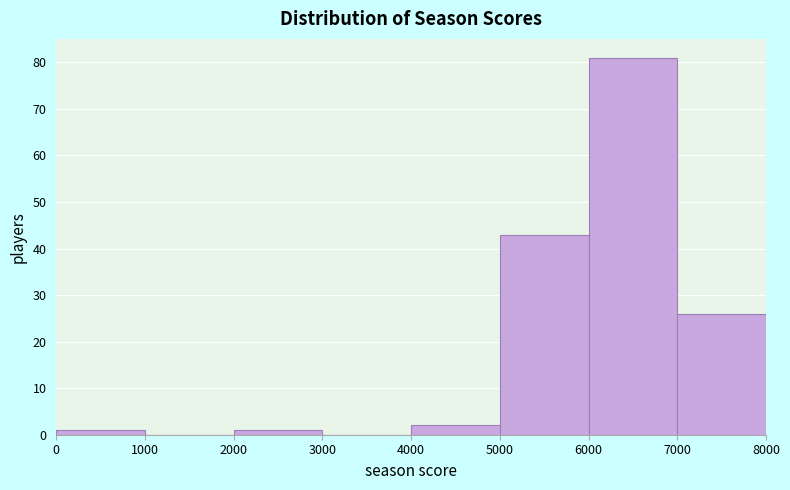

Reading left to right, list every bar in this chart as the range it spans on the x-axis followed by its height. The values are not printed on the chart, so give them approximately, as read against the axis.

0 to 1000: 1
1000 to 2000: 0
2000 to 3000: 1
3000 to 4000: 0
4000 to 5000: 2
5000 to 6000: 43
6000 to 7000: 81
7000 to 8000: 26